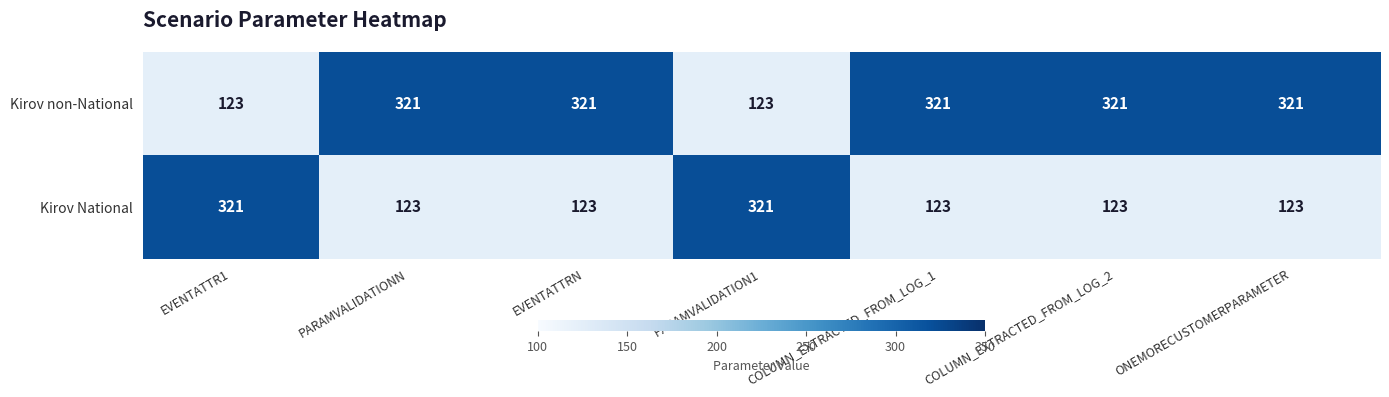

What is the average value of the Kirov non-National series?

264